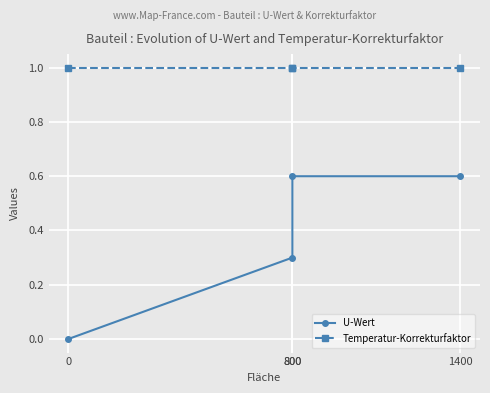

True or false: U-Wert has more than 2 points higher than both neighbors.

False